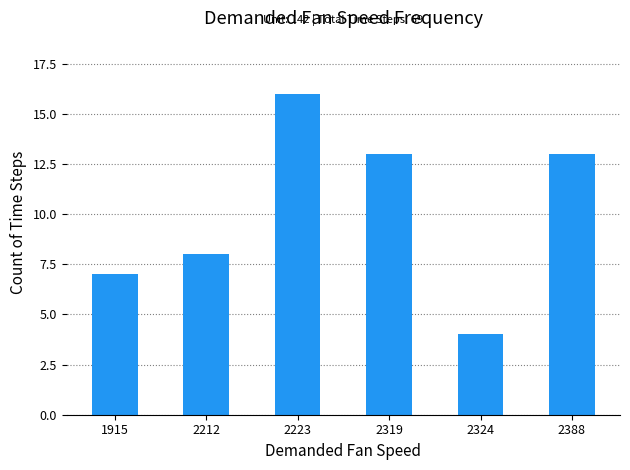

Reading left to right, extract all data points from this chart.

7	8	16	13	4	13